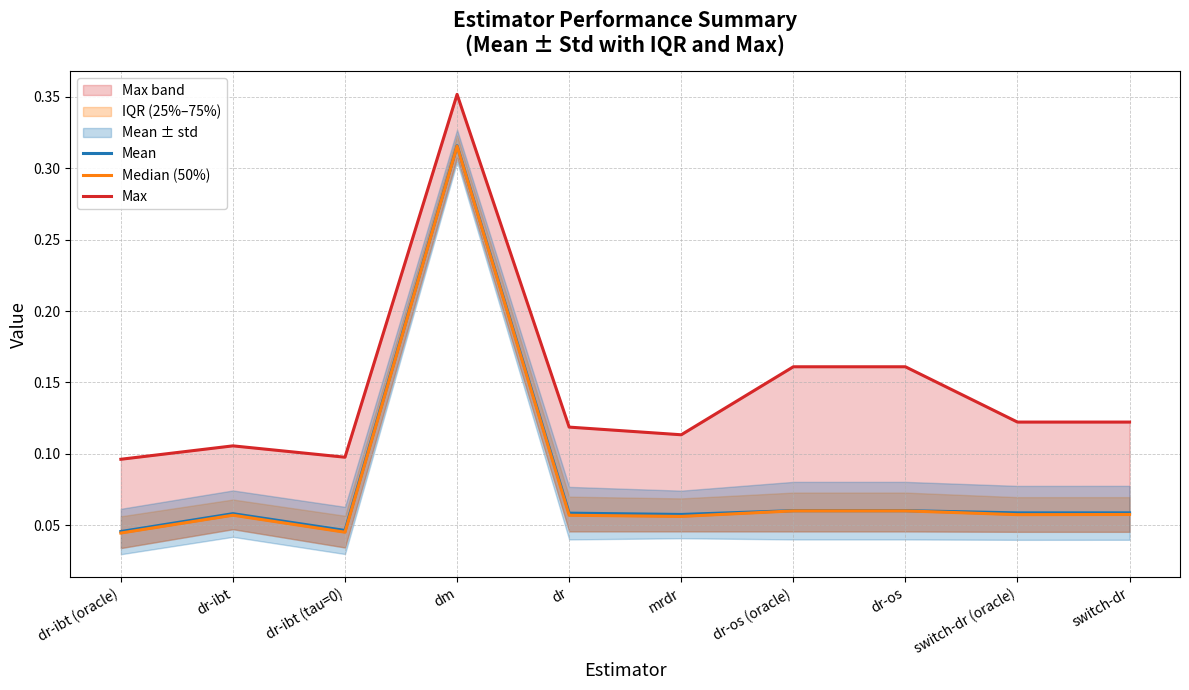

True or false: Median (50%) and Mean intersect in this chart.

False